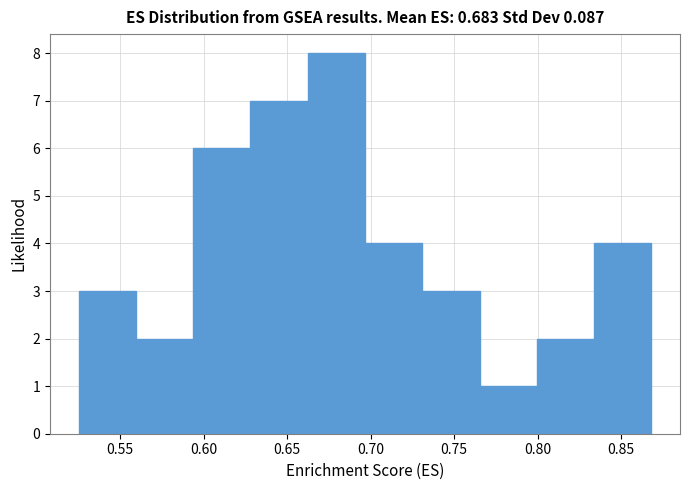

Reading left to right, transcribe this chart: for each bar, give the range it covers on the x-axis and its height. Neither the bar edges nor the heights are printed on the chart, so give them approximately, as read against the axes.

0.525 to 0.560: 3
0.560 to 0.595: 2
0.595 to 0.630: 6
0.630 to 0.660: 7
0.660 to 0.695: 8
0.695 to 0.730: 4
0.730 to 0.765: 3
0.765 to 0.800: 1
0.800 to 0.835: 2
0.835 to 0.870: 4